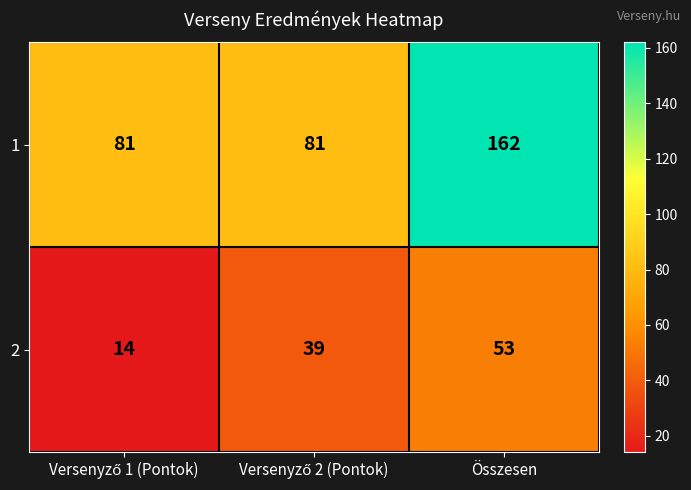

What is the maximum value shown in the chart?

162